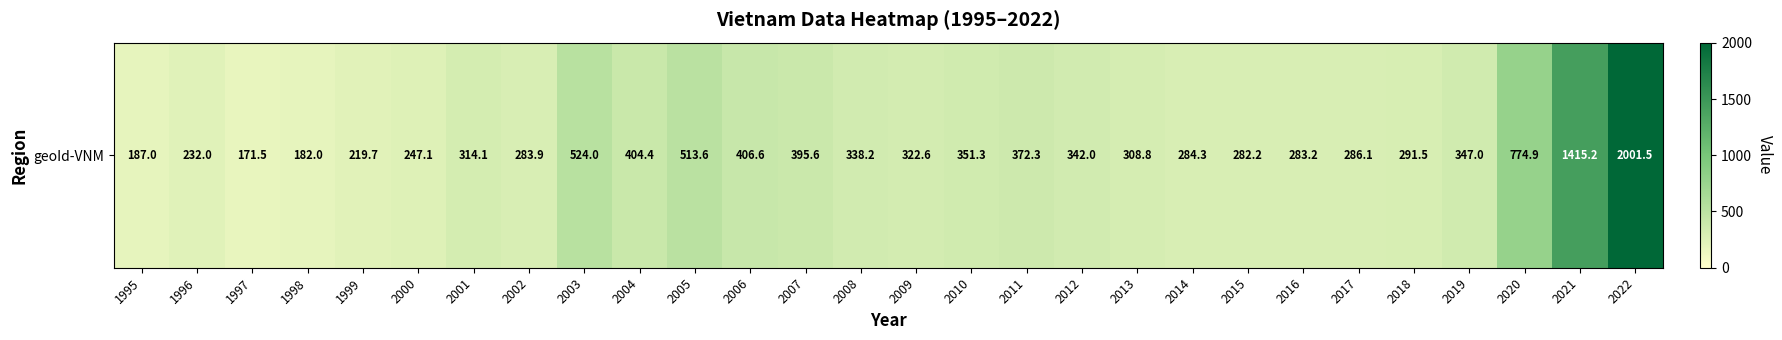

The chart shows a value of 497.9 at 2019. True or false?

False